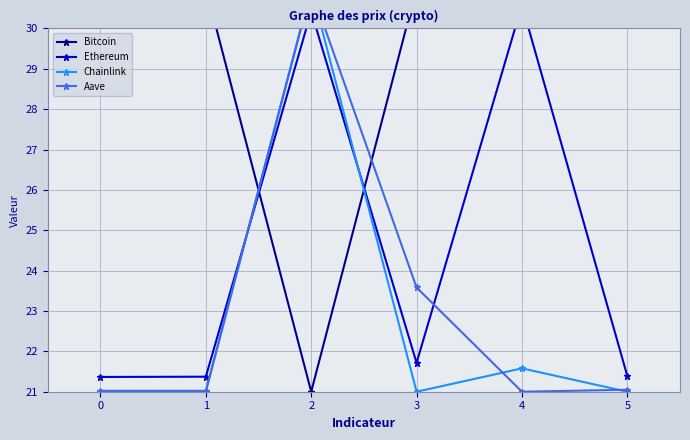

Reading left to right, what are all the values shown in this chart?

Bitcoin: 0=31.0	1=31.0	2=21.0	3=31.0	4=31.0	5=31.0
Ethereum: 0=21.4	1=21.4	2=30.4	3=21.7	4=30.6	5=21.4
Chainlink: 0=21.0	1=21.0	2=31.0	3=21.0	4=21.6	5=21.0
Aave: 0=21.0	1=21.0	2=31.0	3=23.6	4=21.0	5=21.0